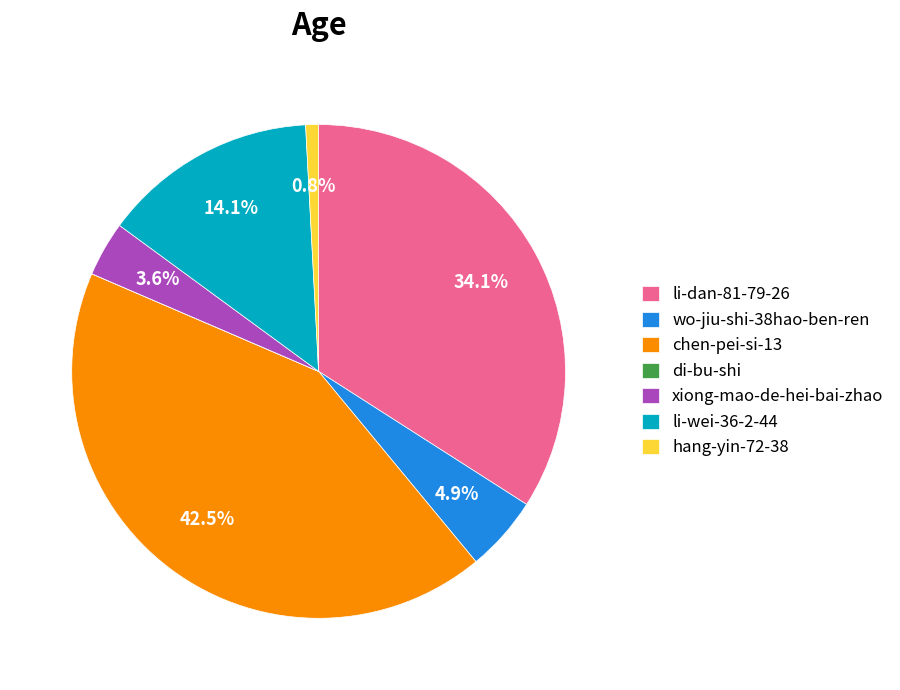

What is the largest slice in the pie chart?

chen-pei-si-13